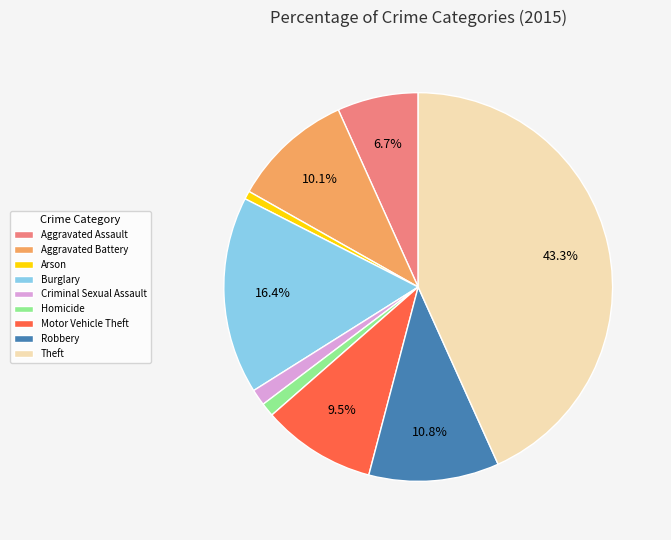

Is the sum of Burglary and Homicide greater than half?

No